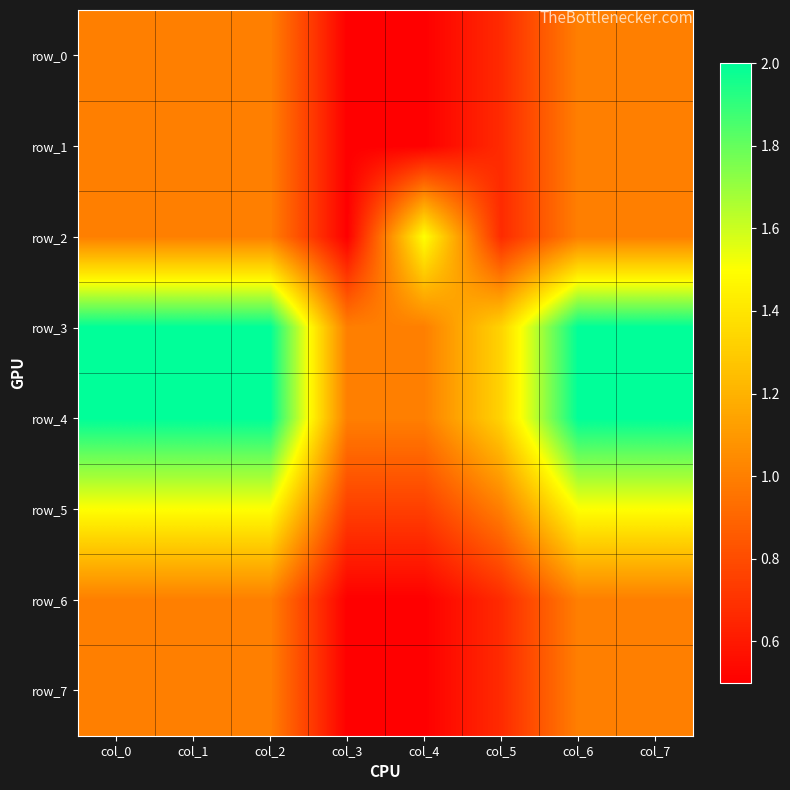

Rank the series at col_5 from highest to lowest value.

row_3, row_4, row_5, row_0, row_1, row_2, row_6, row_7